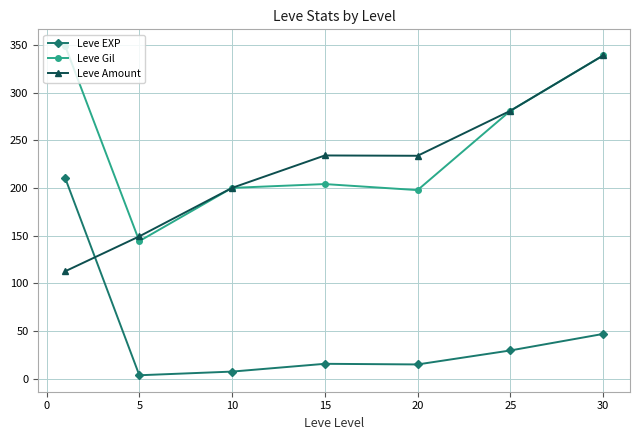

What are all the series names shown in the legend?

Leve EXP, Leve Gil, Leve Amount